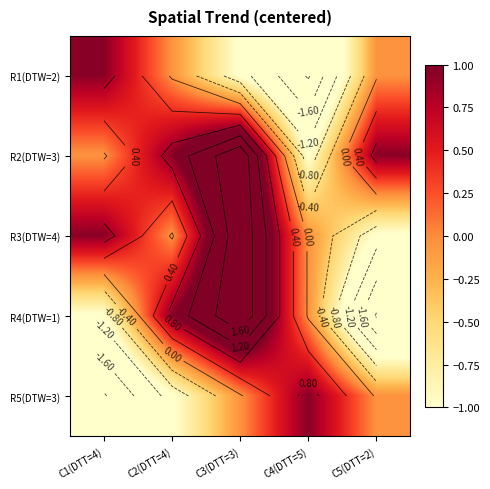

Is it true that R3(DTW=4) equals 2.0 at C3(DTT=3)?

True